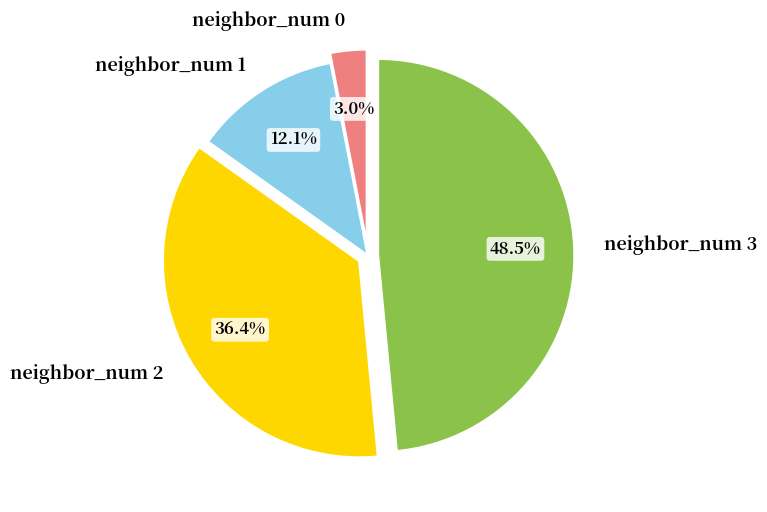

Does neighbor_num 3 represent more than half of the total?

No